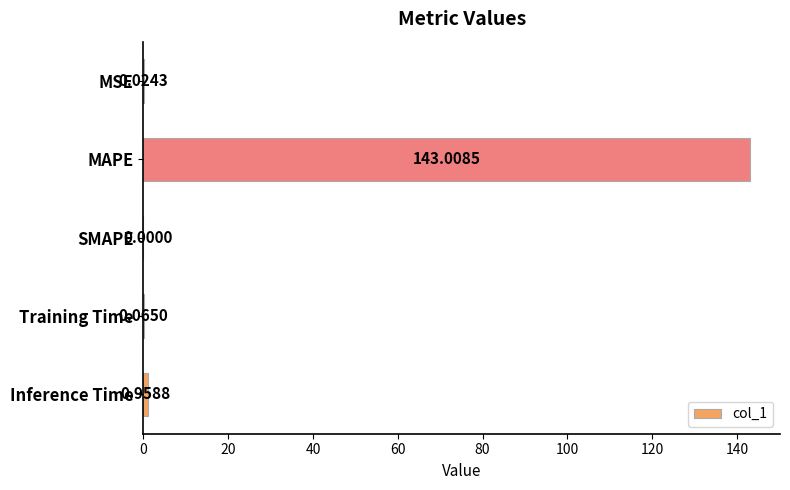

What is the sum of all values?

144.1